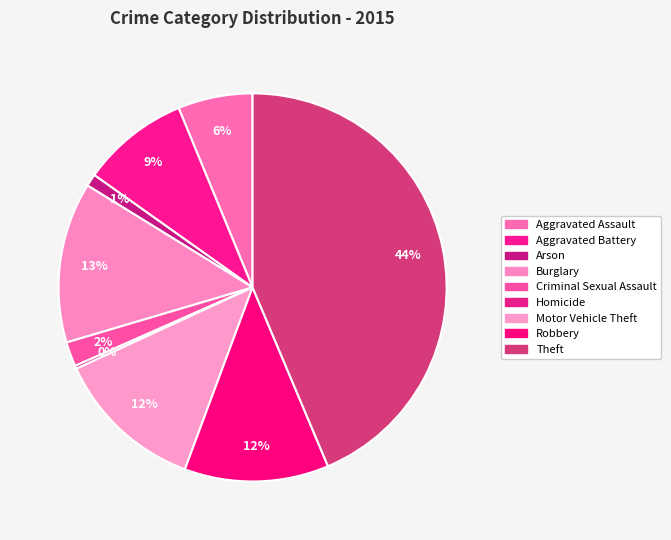

Is Motor Vehicle Theft the majority of the pie?

No